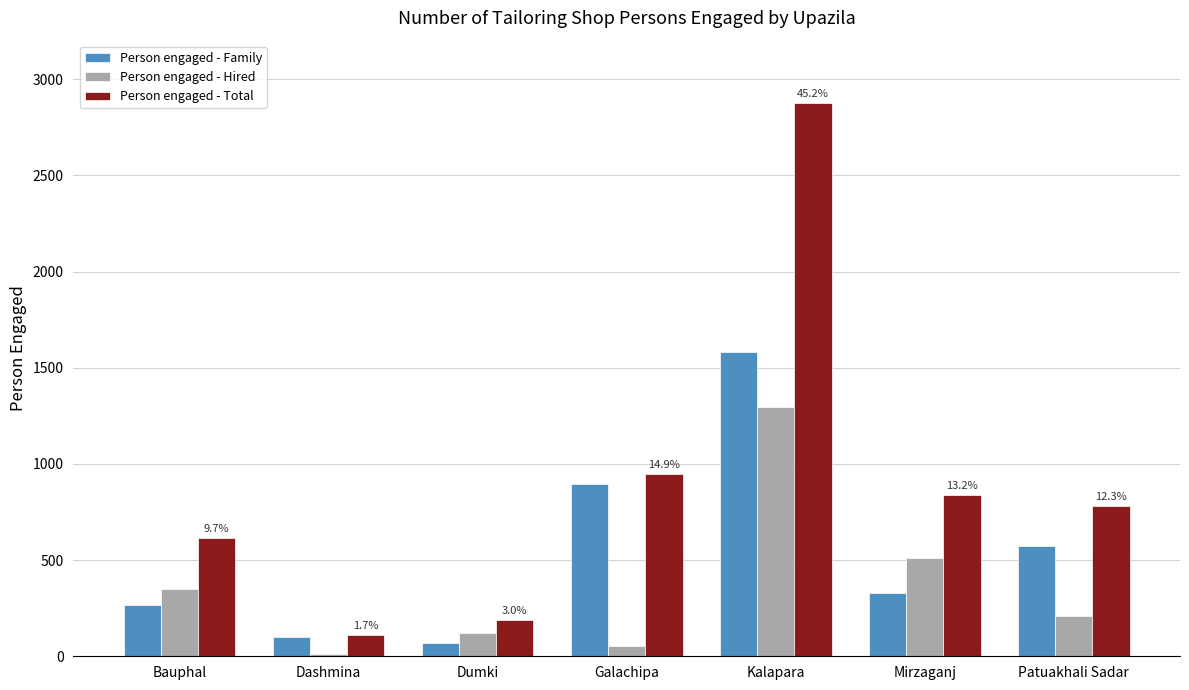

Count the number of data series in this chart.

3